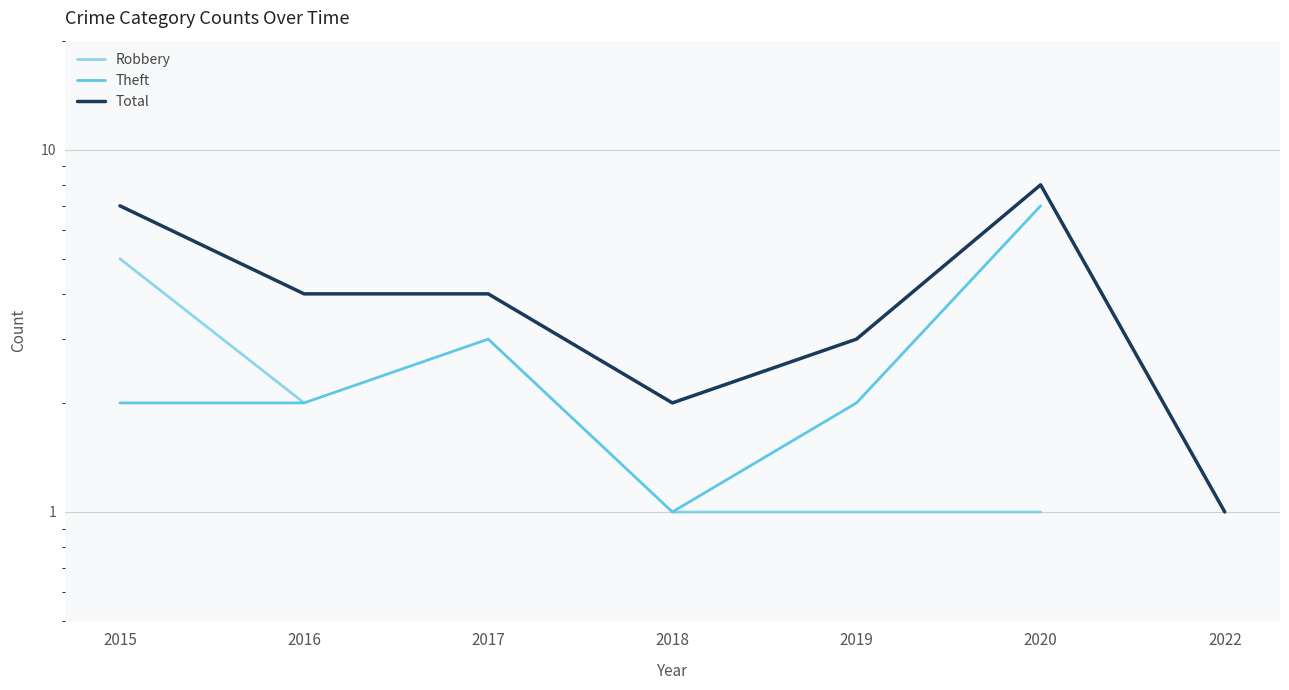

Rank the series by their maximum value, from highest to lowest.

Total, Theft, Robbery